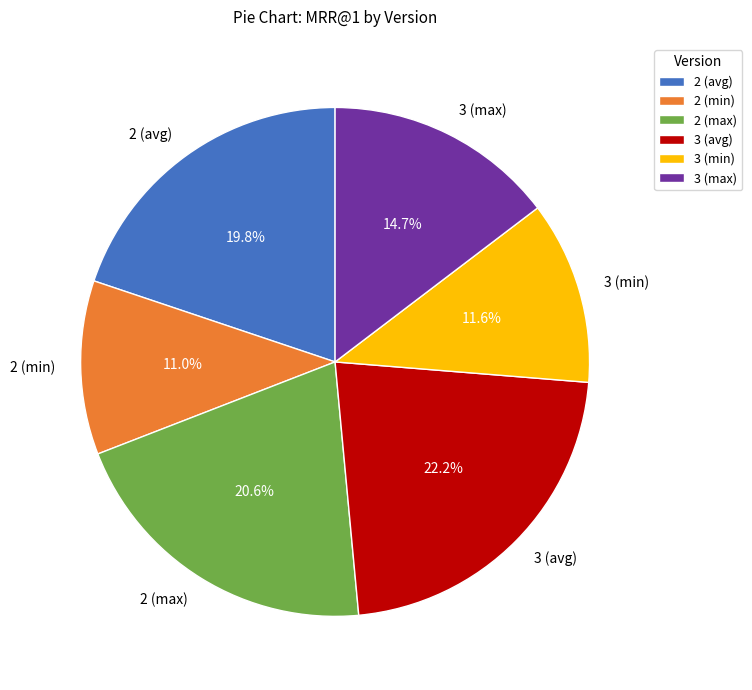

How many slices are in this pie chart?

6